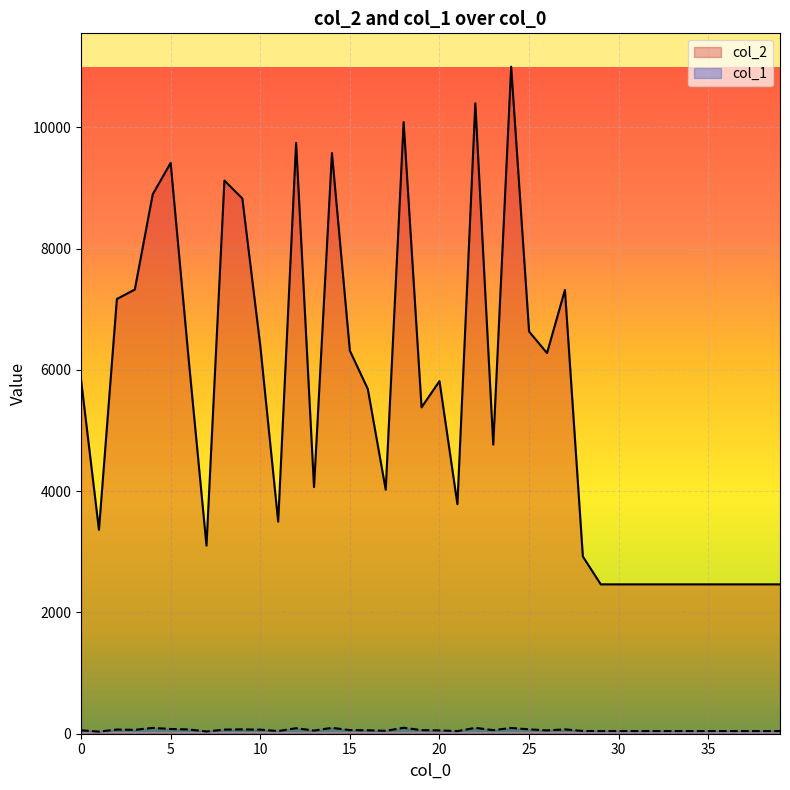

How many interior local peaks does the col_2 series have?

9